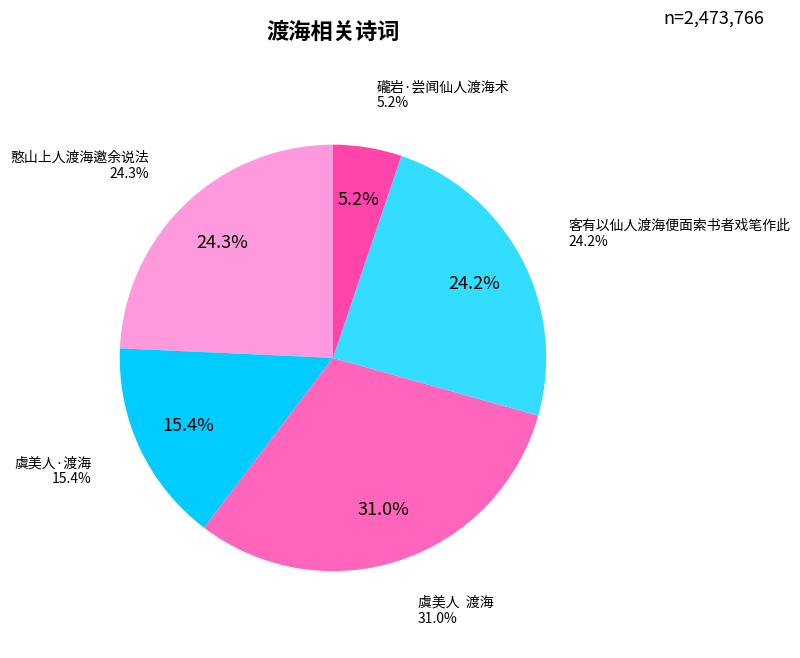

What percentage do 憨山上人渡海邀余说法 and 客有以仙人渡海便面索书者戏笔作此 together represent?

48.4%